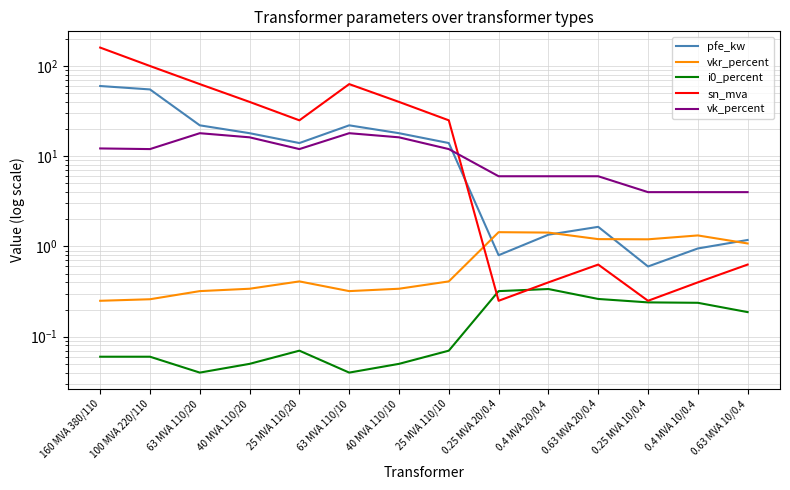

At which label is sn_mva closest to 80?

63 MVA 110/20